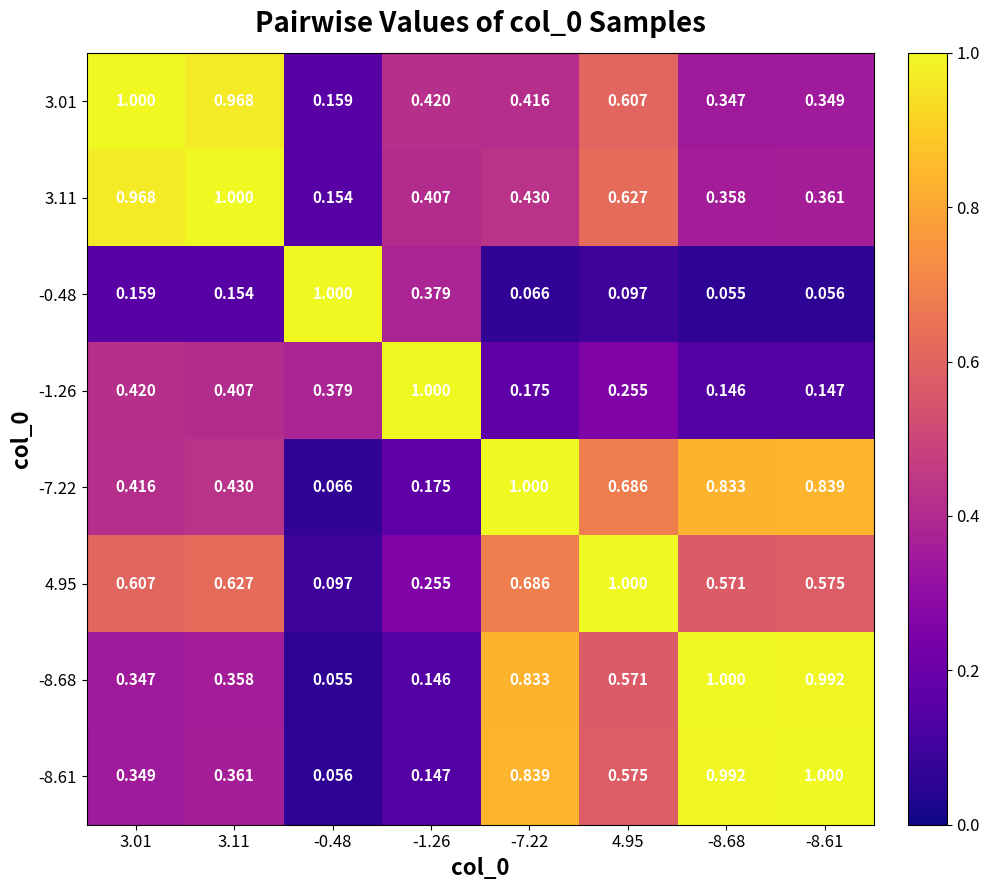

What is the total value across all series at 3.01?

4.3